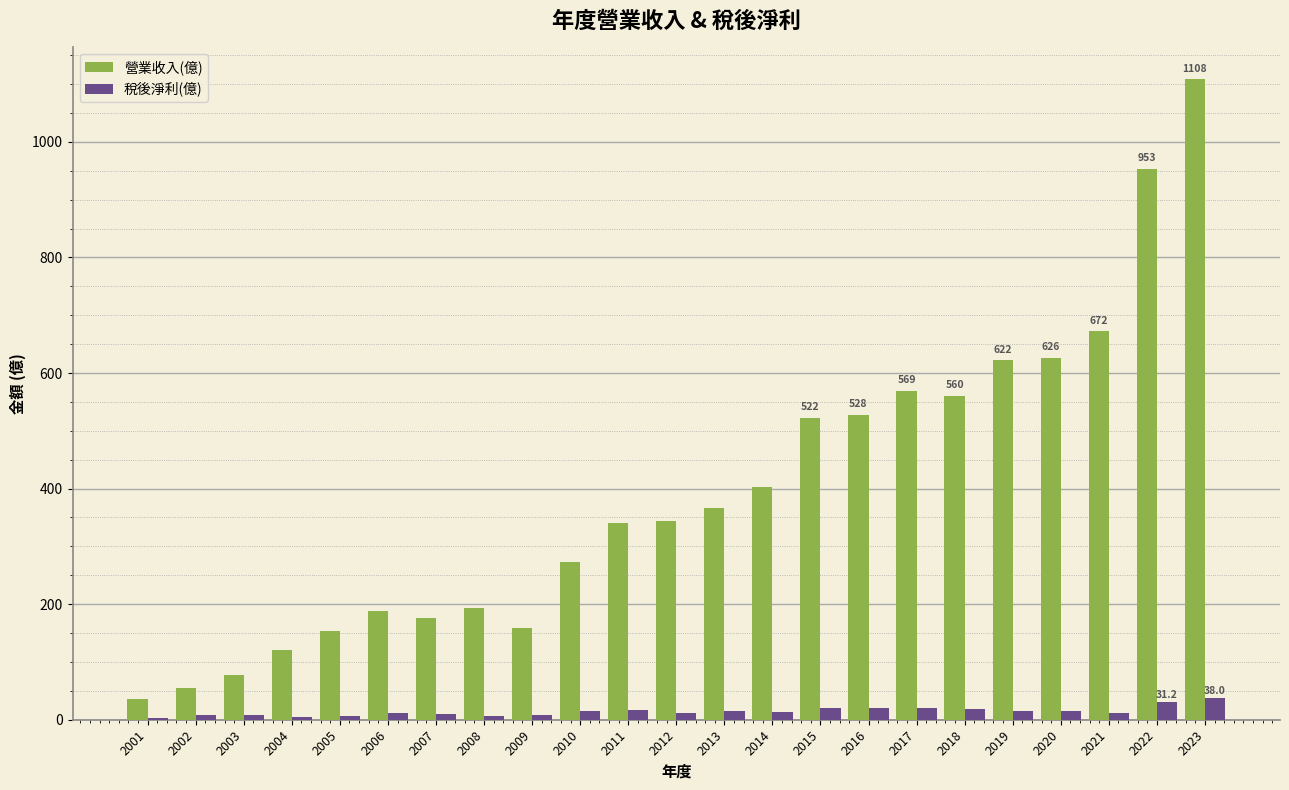

Which label corresponds to the largest value in the chart?

2023